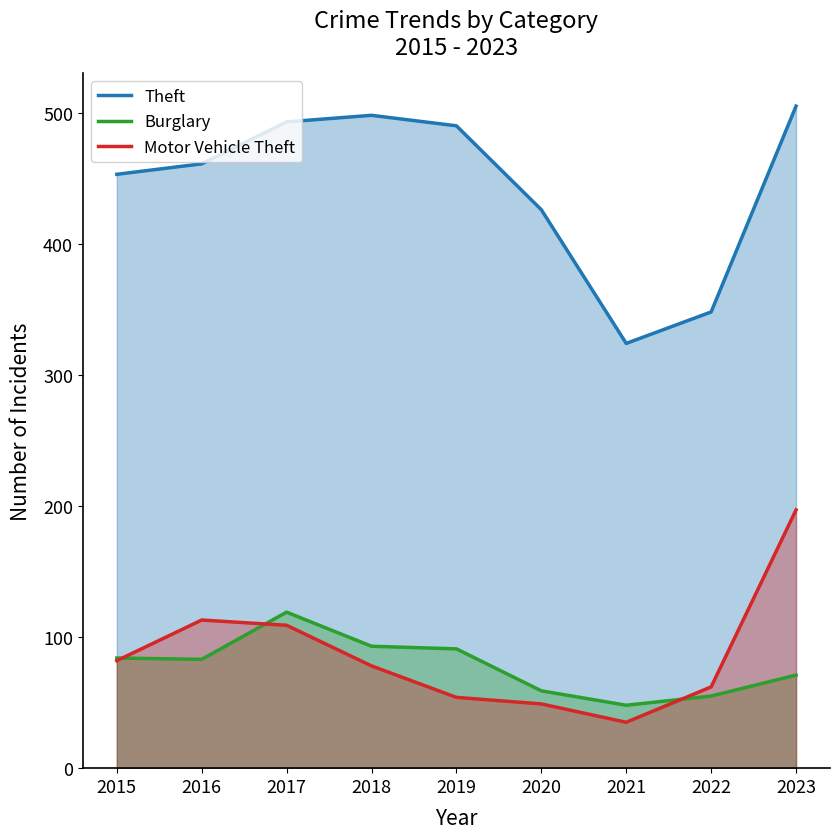

Reading left to right, what are all the values shown in this chart?

Theft: 2015=453	2016=461	2017=493	2018=498	2019=490	2020=426	2021=324	2022=348	2023=505
Burglary: 2015=84	2016=83	2017=119	2018=93	2019=91	2020=59	2021=48	2022=55	2023=71
Motor Vehicle Theft: 2015=82	2016=113	2017=109	2018=78	2019=54	2020=49	2021=35	2022=62	2023=197